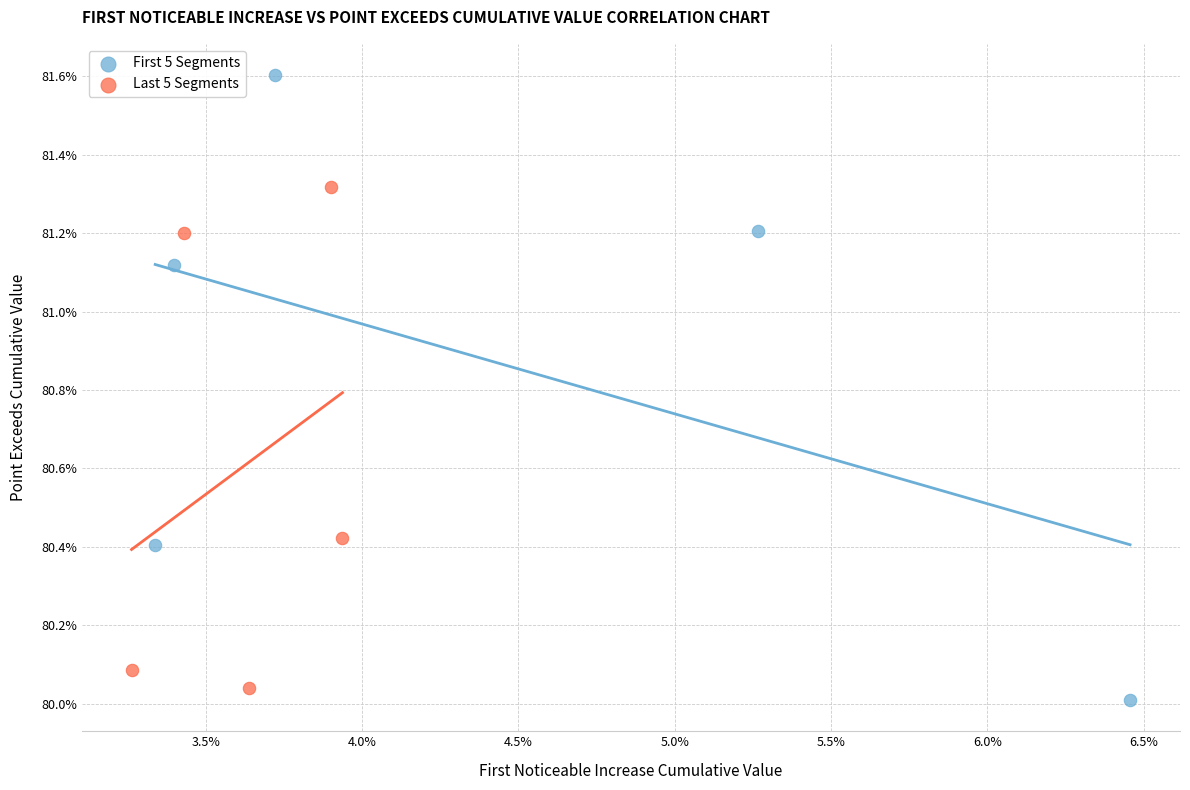

Which series reaches the minimum Y coordinate?

First 5 Segments